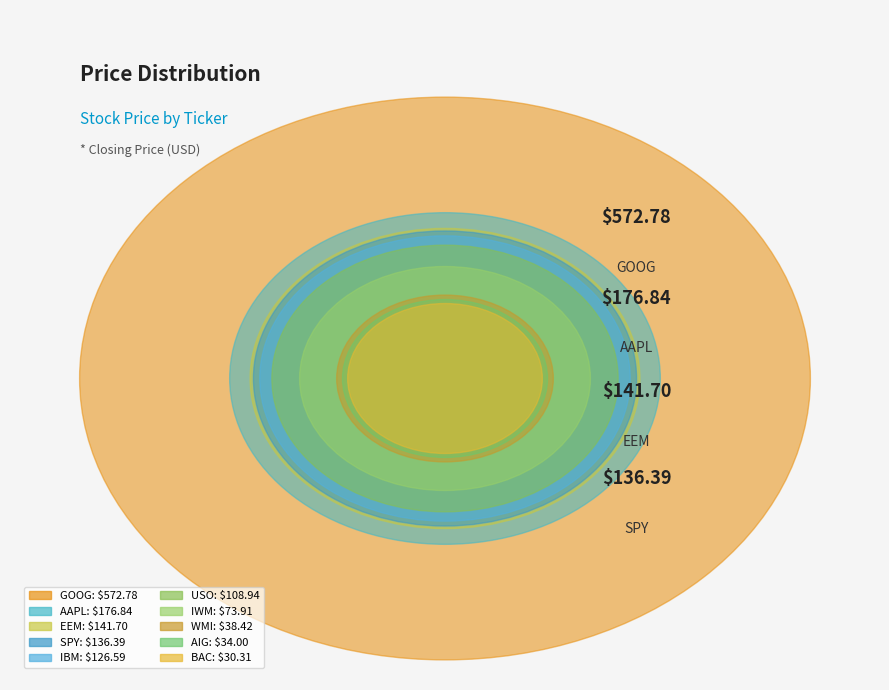

How many segments does this pie chart have?

10